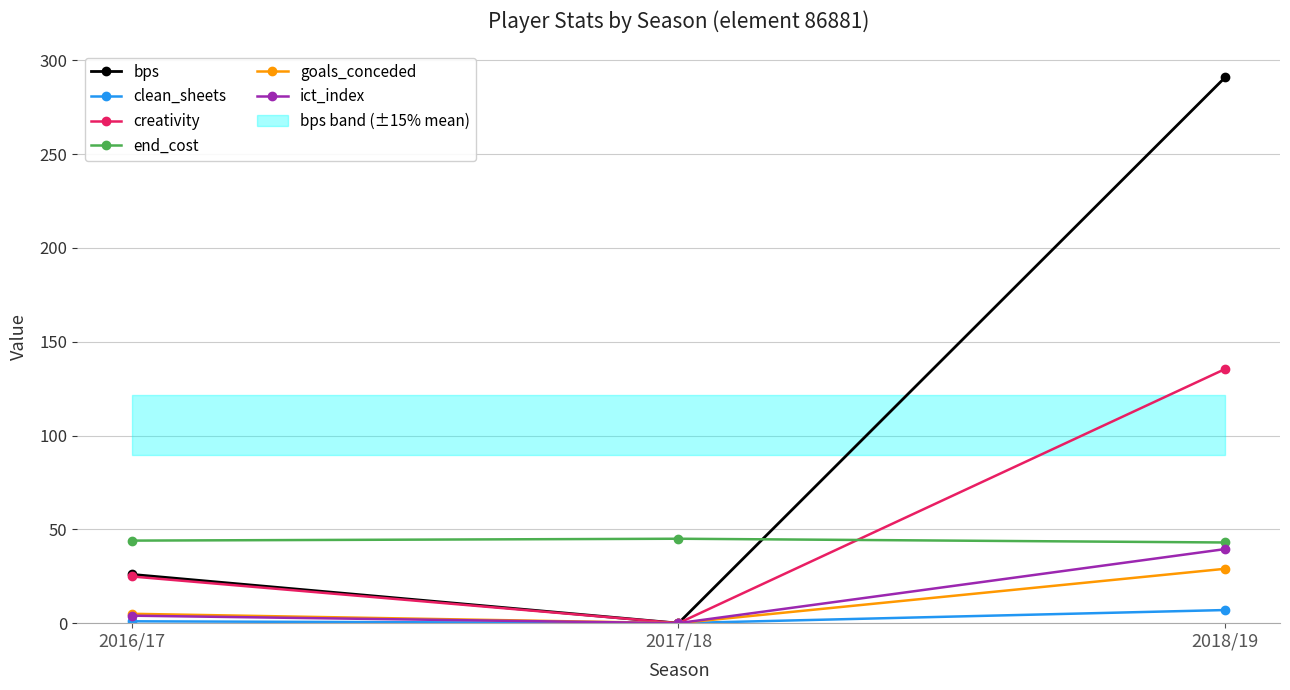

What is the difference between the bps values at 2016/17 and 2018/19?

265.0